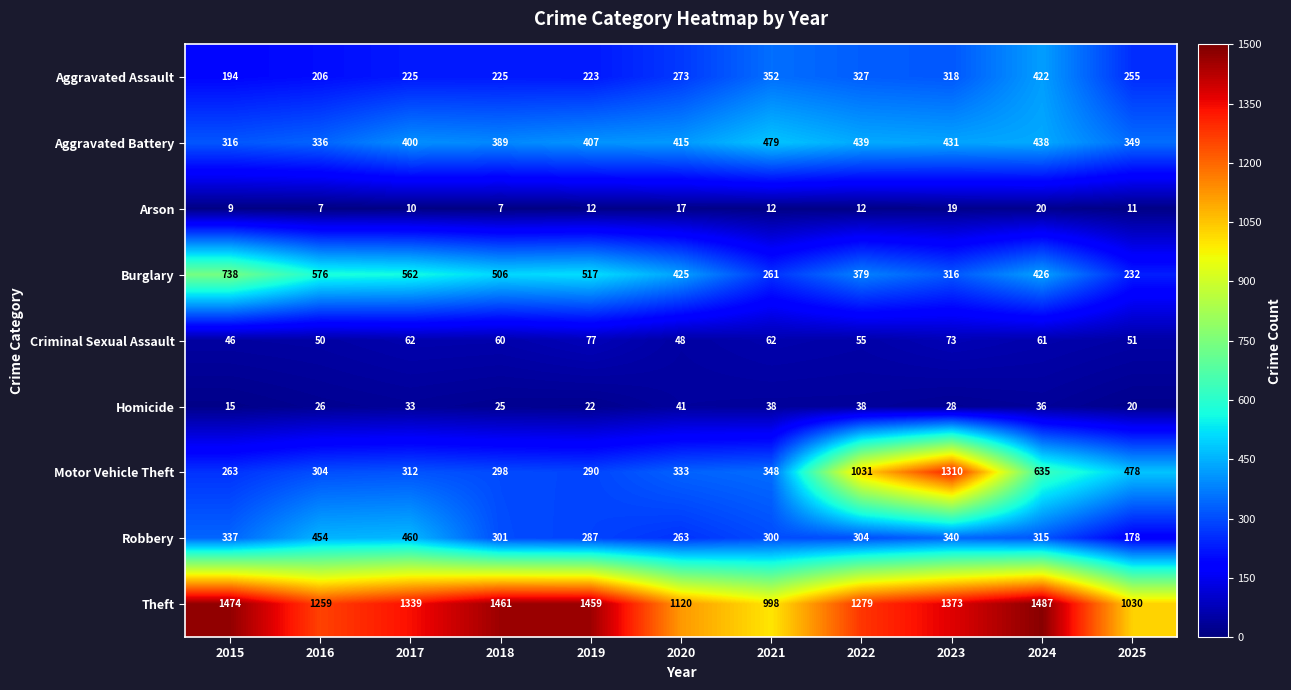

What is the sum of all Theft values?

14279